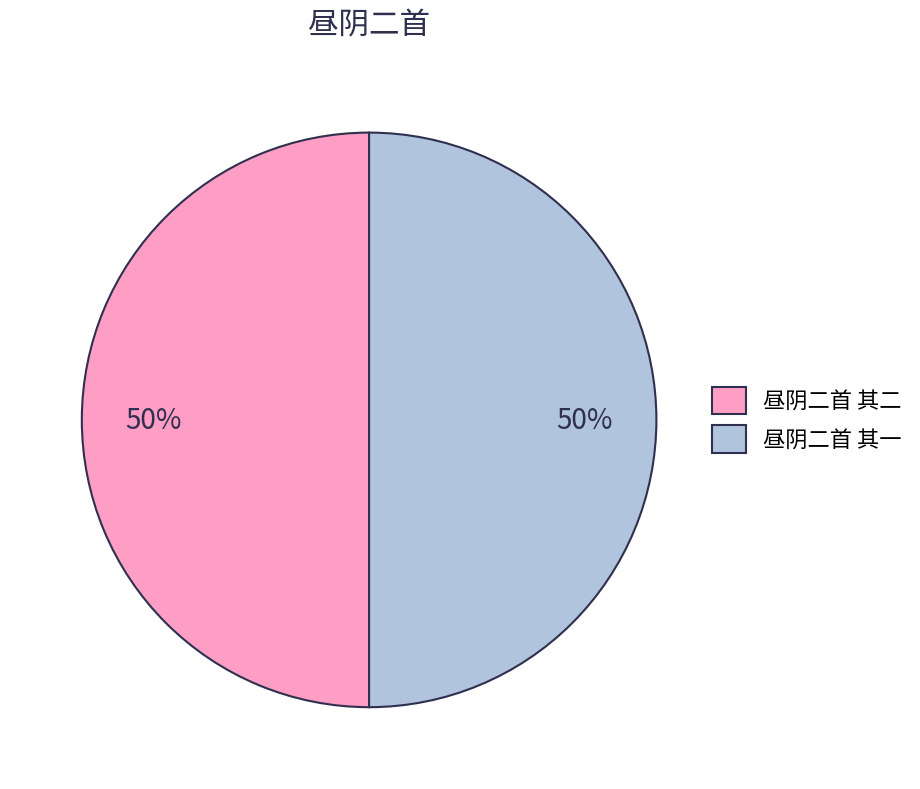

Is it true that 昼阴二首 其一 is 50% of the pie?

True